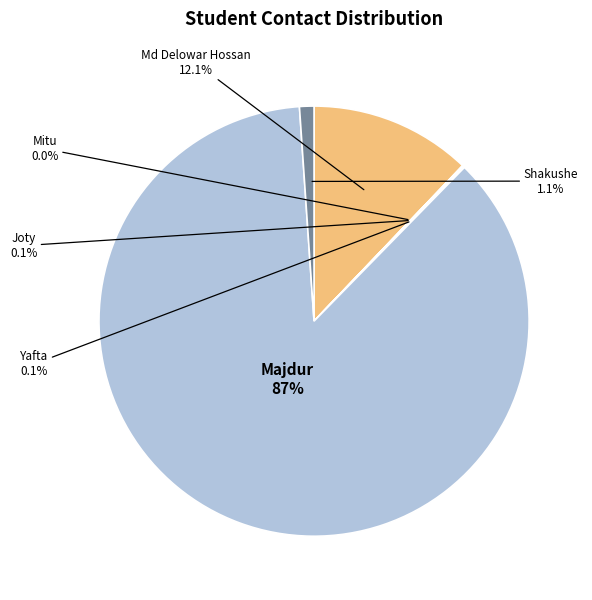

Between Md Delowar Hossan and Shakushe, which is larger?

Md Delowar Hossan